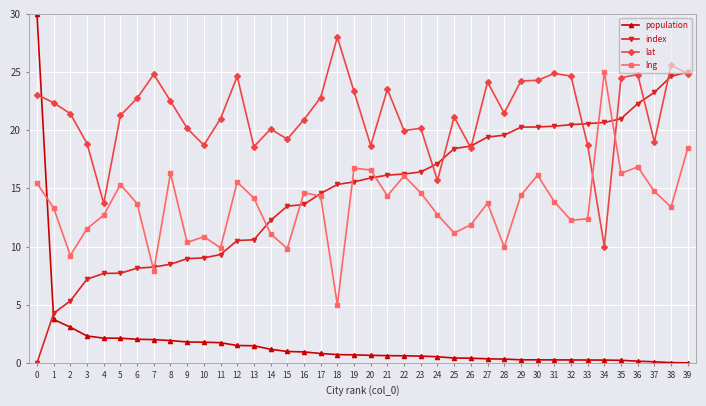

What is the difference between the second highest and minimum values in the lat series?

15.6